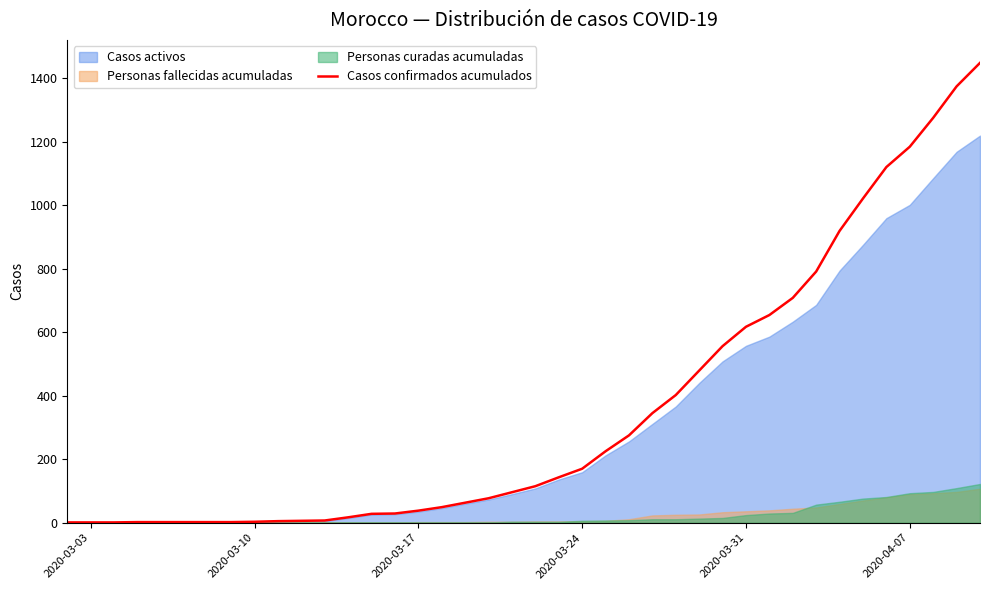

What is the maximum value for Casos confirmados acumulados?

1448